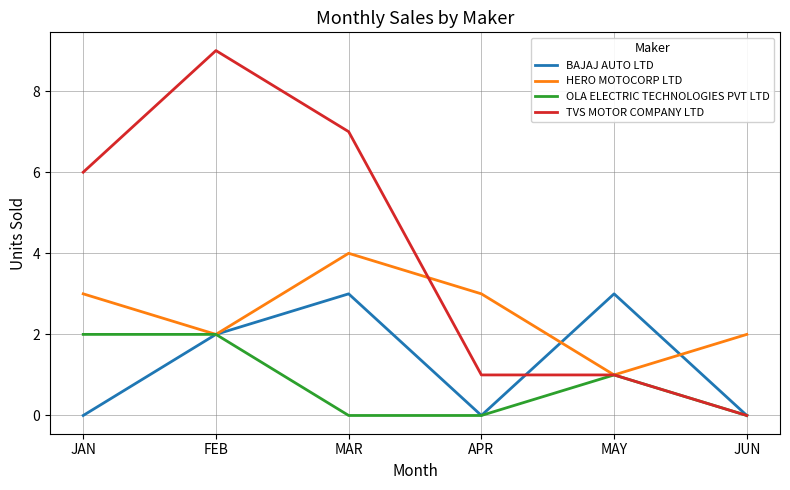

Is it true that BAJAJ AUTO LTD equals 0 at JAN?

True